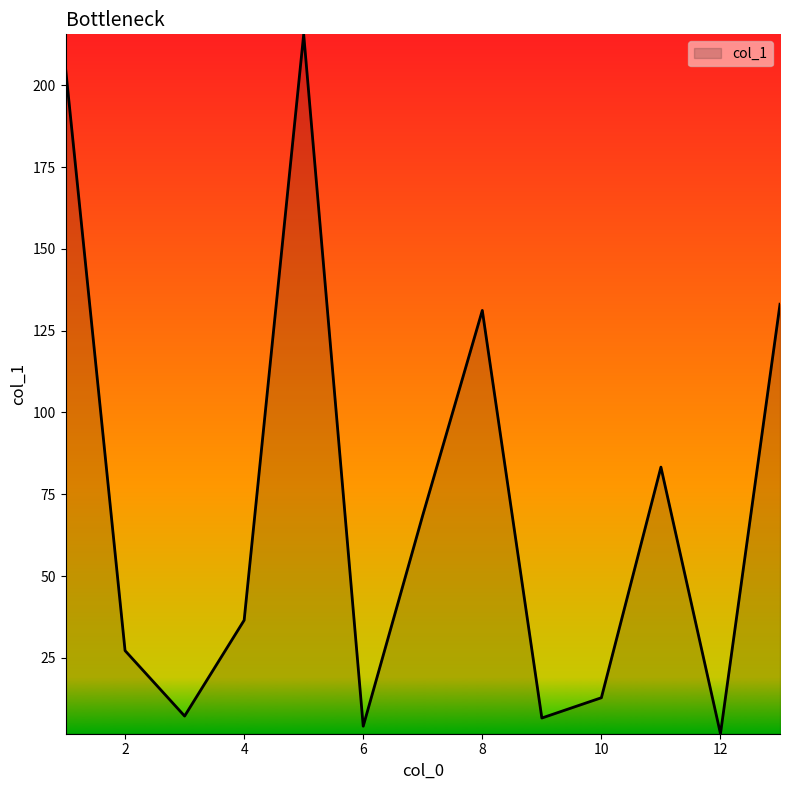

What is the smallest value displayed?

1.8